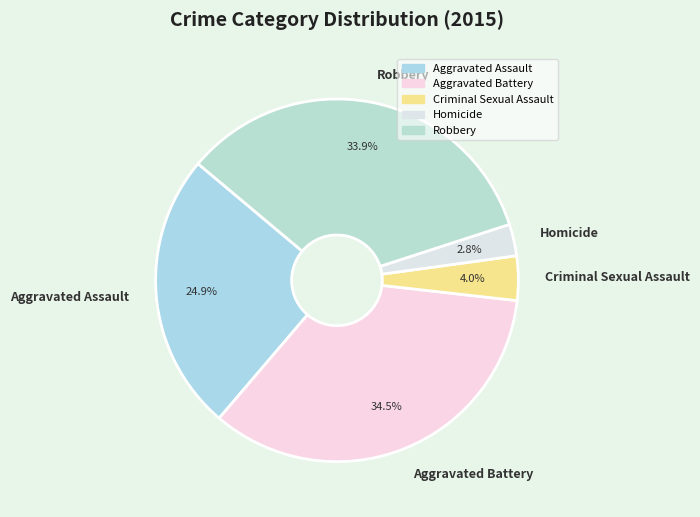

Between Criminal Sexual Assault and Homicide, which is larger?

Criminal Sexual Assault